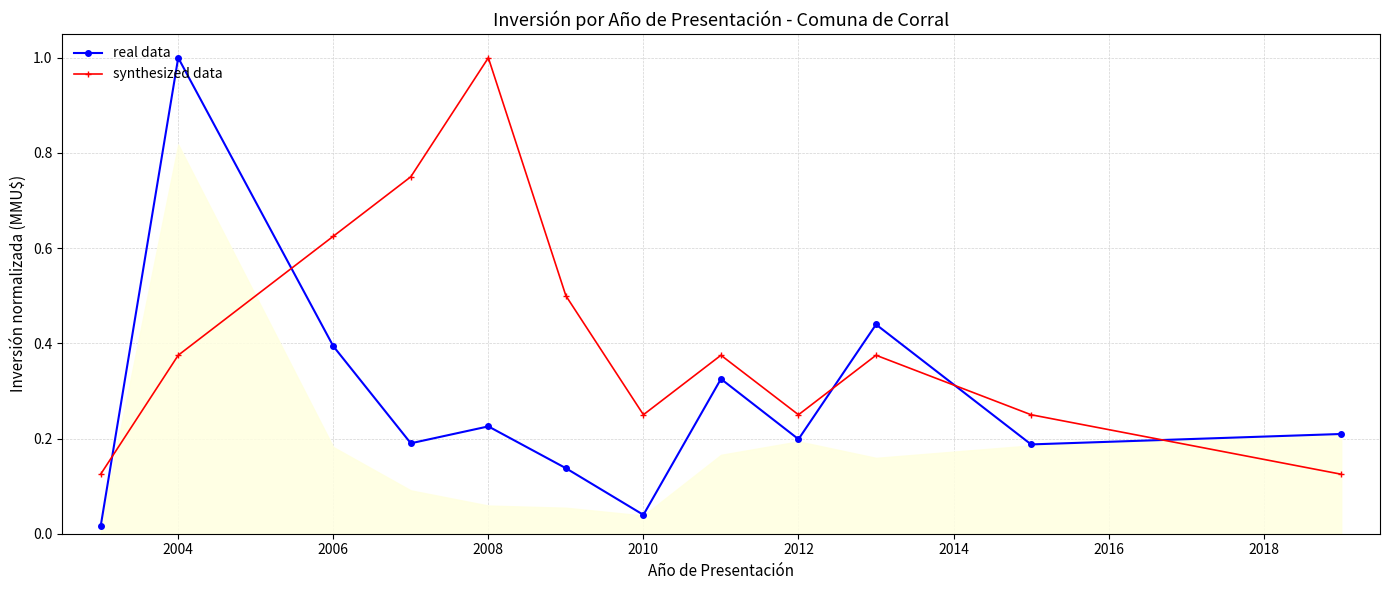

The value of synthesized data at 2012 is 0.4. True or false?

False